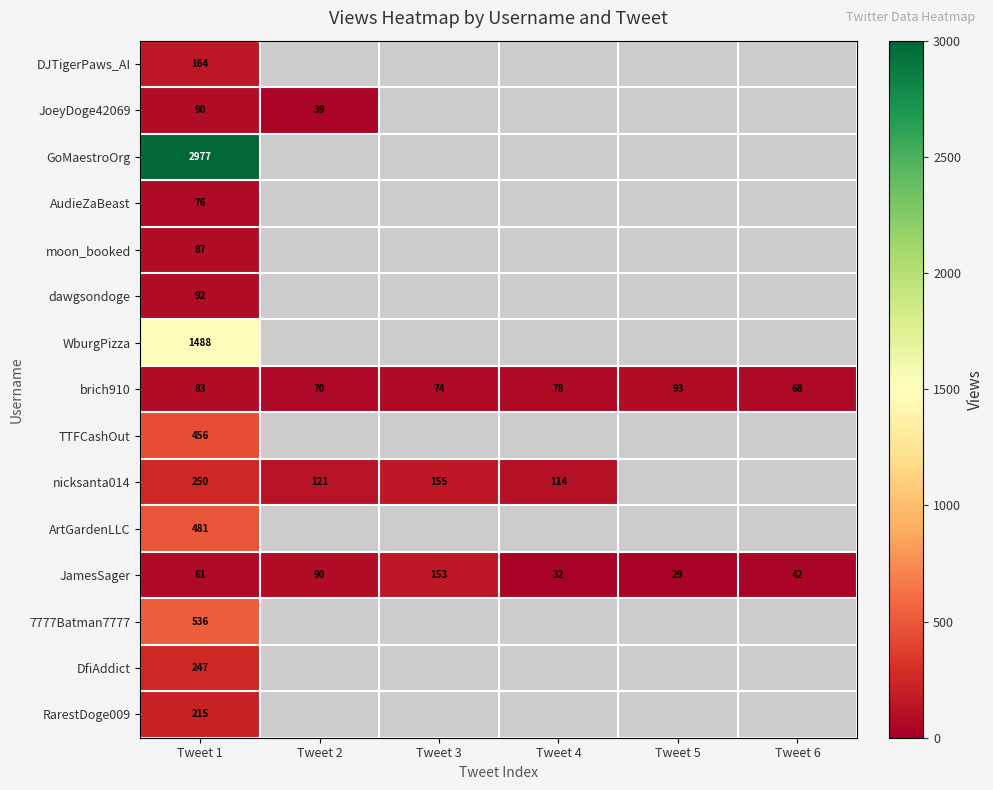

Between Tweet 5 and Tweet 1, which is larger?

Tweet 1